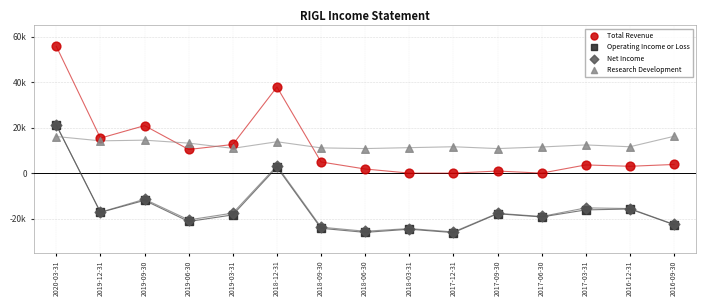

What are all the series names shown in the legend?

Total Revenue, Operating Income or Loss, Net Income, Research Development